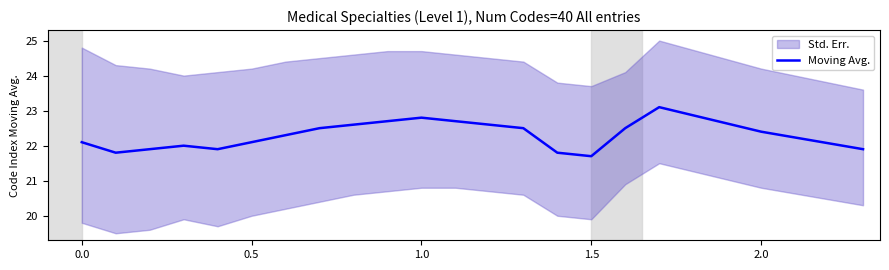

What is the highest value of the Moving Avg. series?

23.1